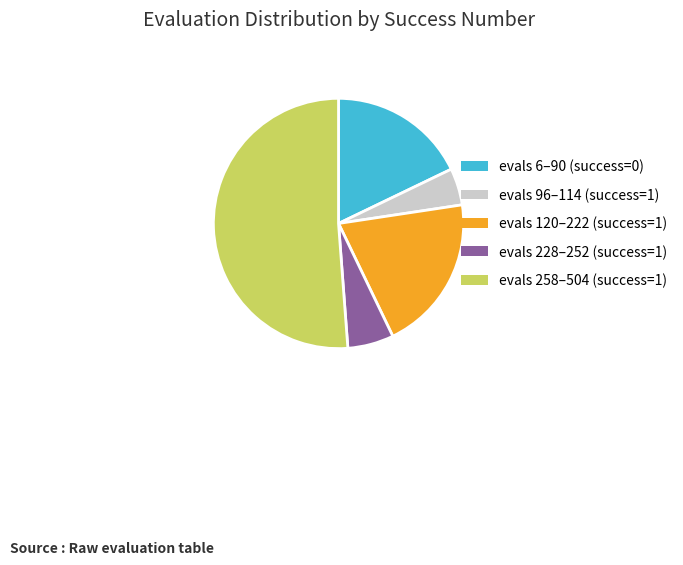

Do evals 228–252 (success=1) and evals 120–222 (success=1) together represent more than half of the pie?

No